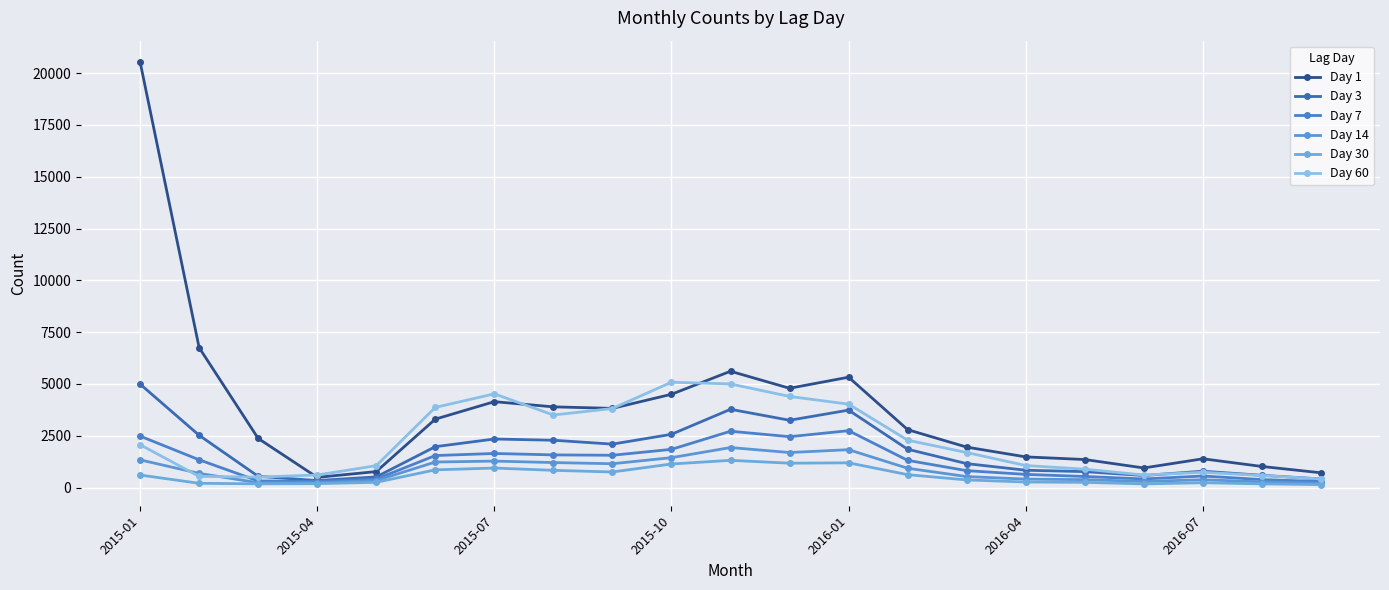

Which series has the widest spread of values?

Day 1